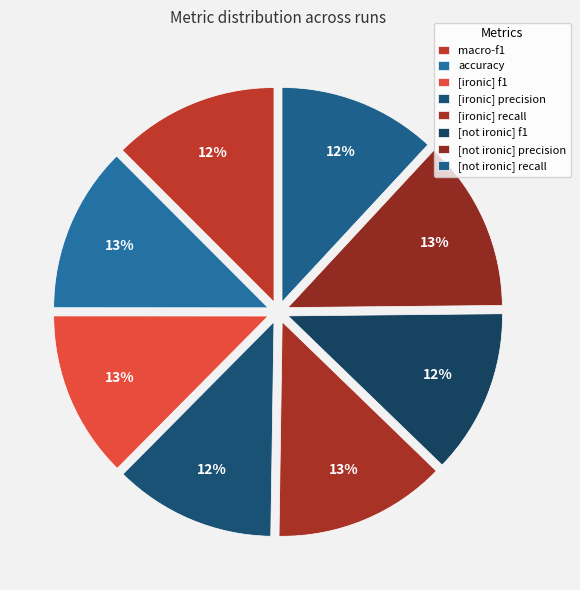

Do macro-f1 and [not ironic] recall together represent more than half of the pie?

No